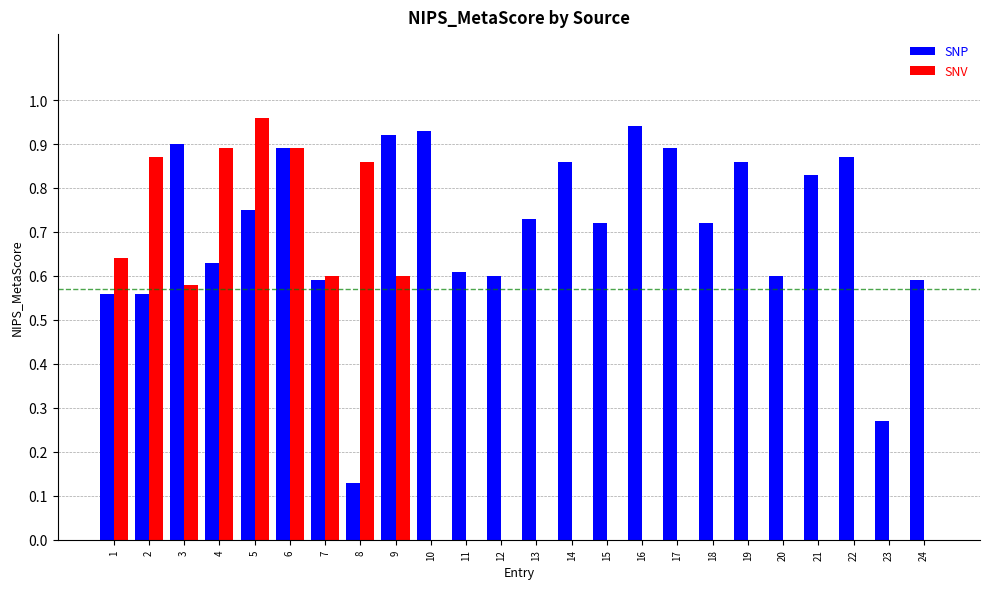

What is the sum of all SNV values?

6.9